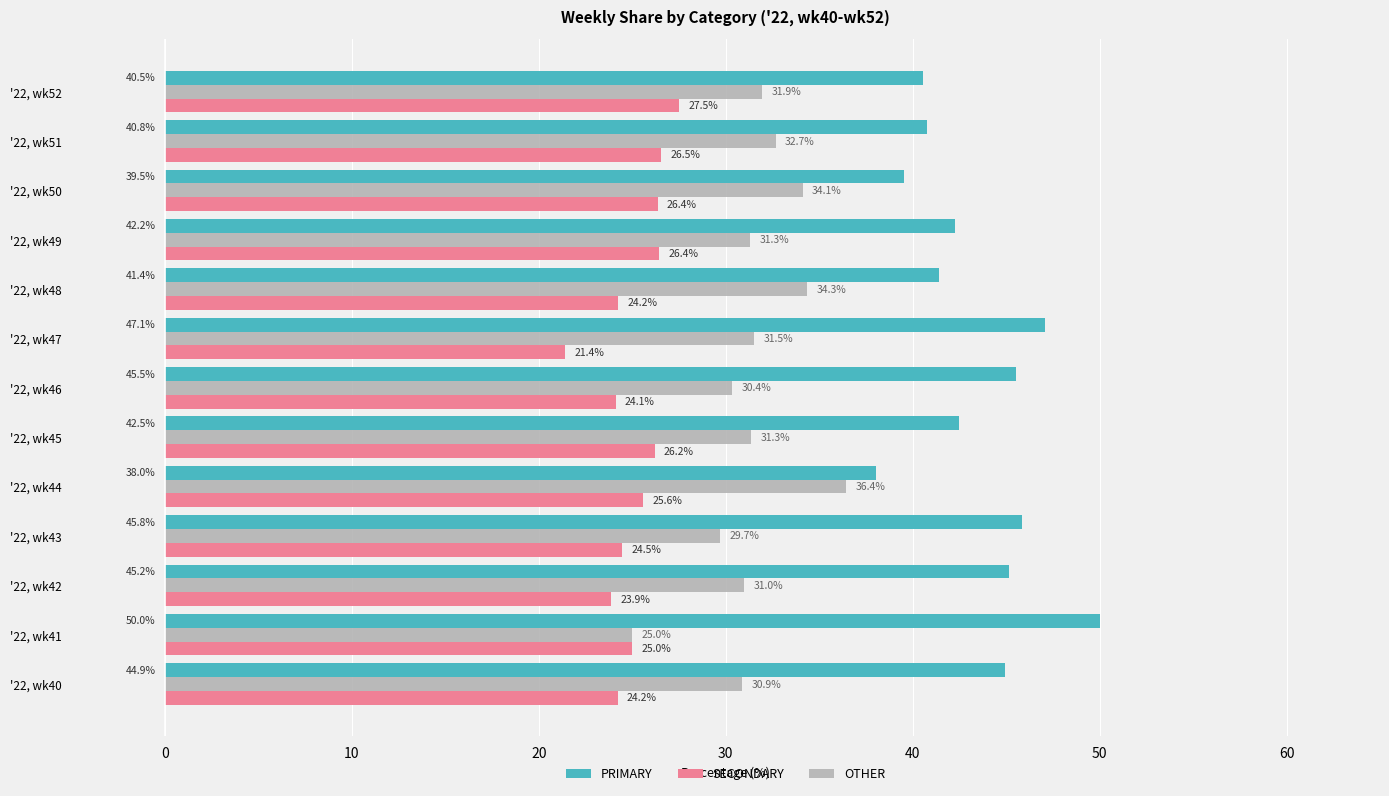

How many values in the PRIMARY series exceed 42?

8